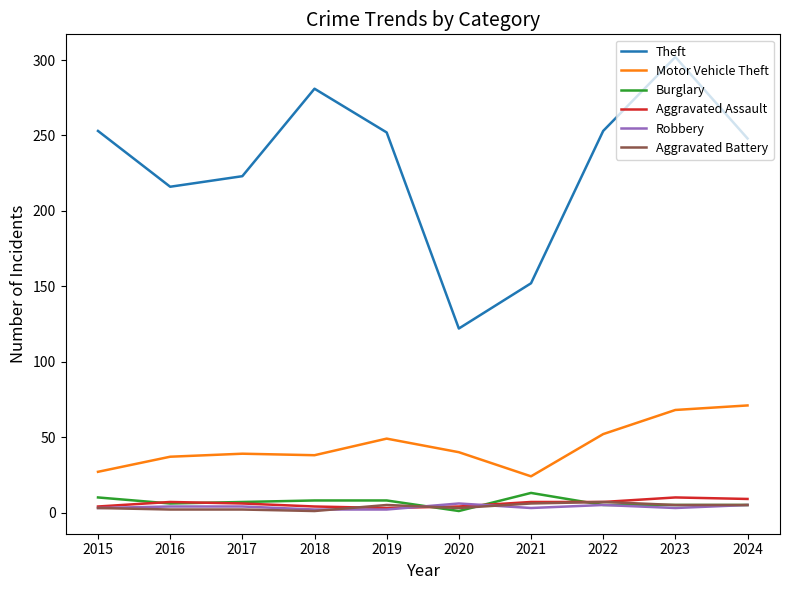

Where is the first local minimum for Theft?

2016